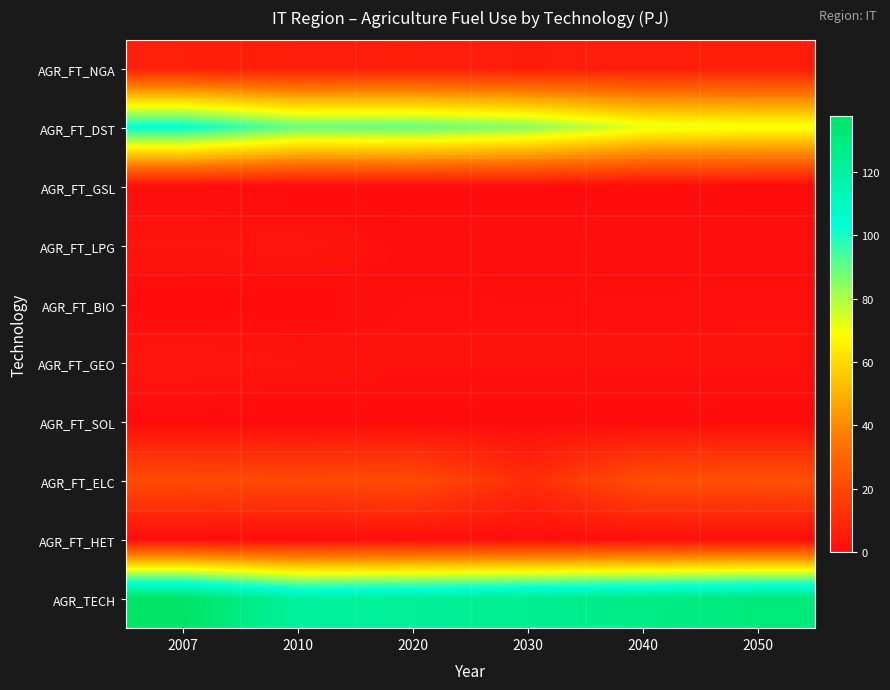

What is the difference between the highest and lowest values at 2020?

121.9